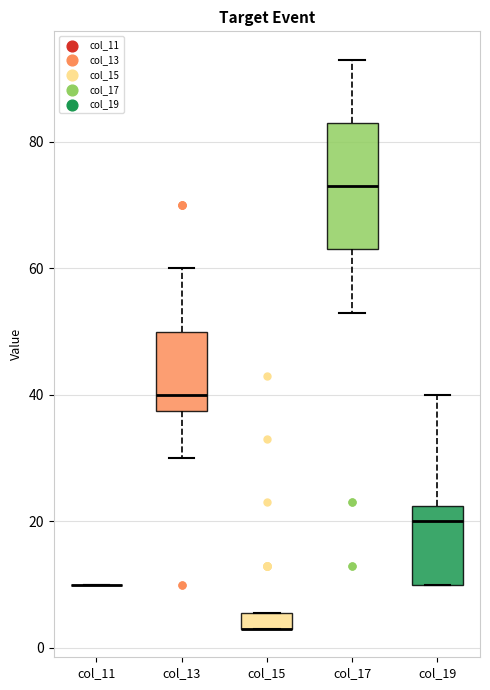

Where does the upper whisker of the box for col_13 end on the y-axis? The values are not printed on the chart, so give them approximately, as read against the axis.

60